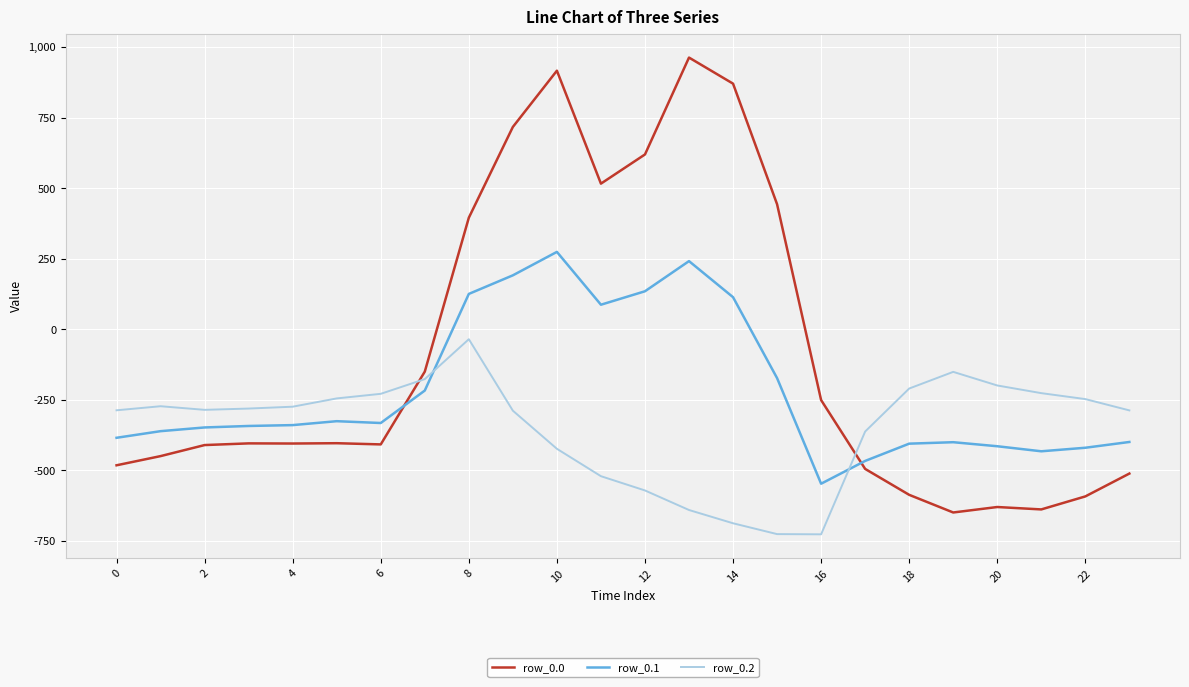

What are all the series names shown in the legend?

row_0.0, row_0.1, row_0.2